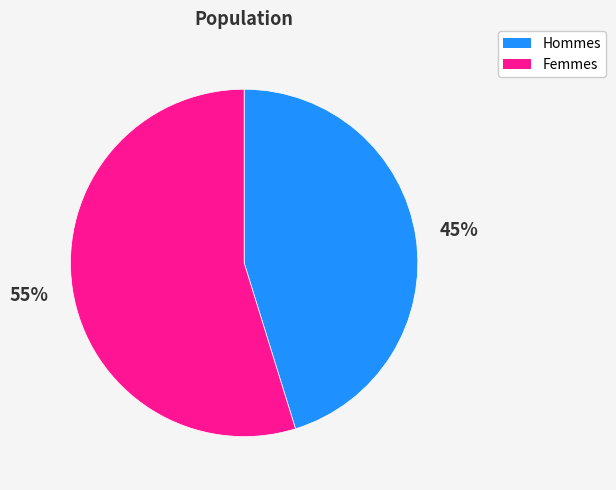

Does any single category account for the majority?

Yes